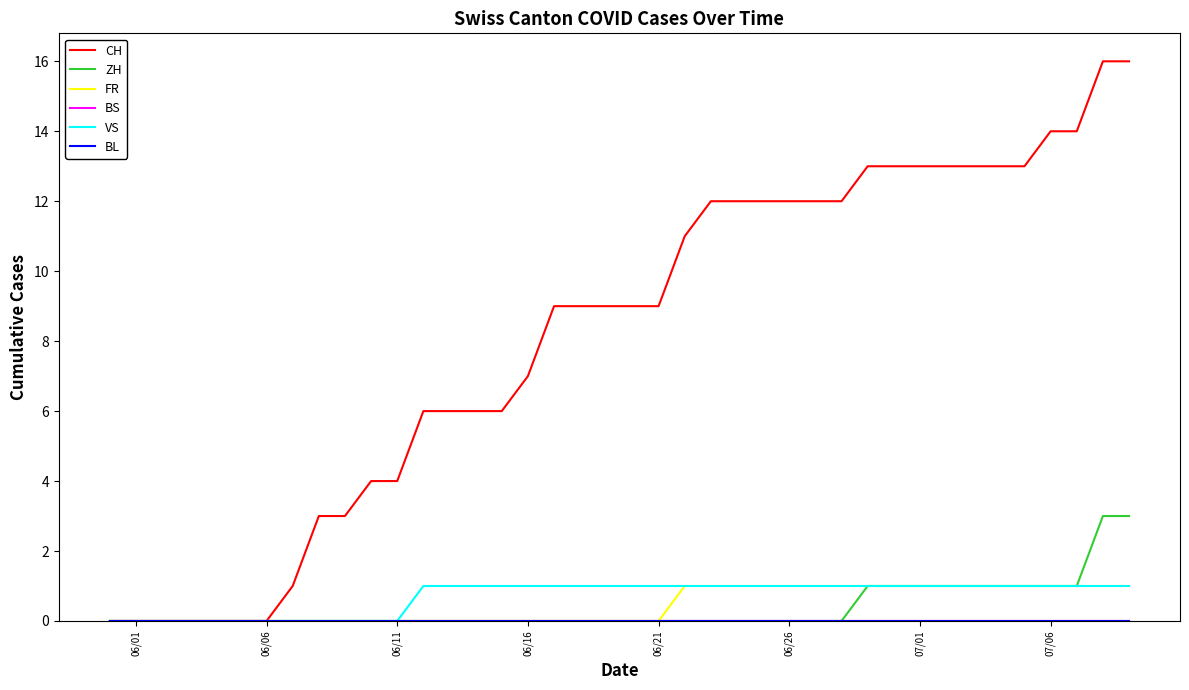

Is this an area chart (filled region under the line)?

No